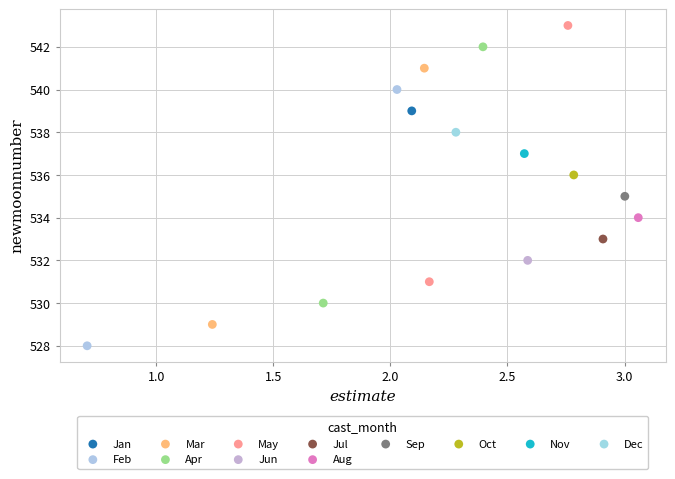

Which series reaches the minimum Y coordinate?

Feb